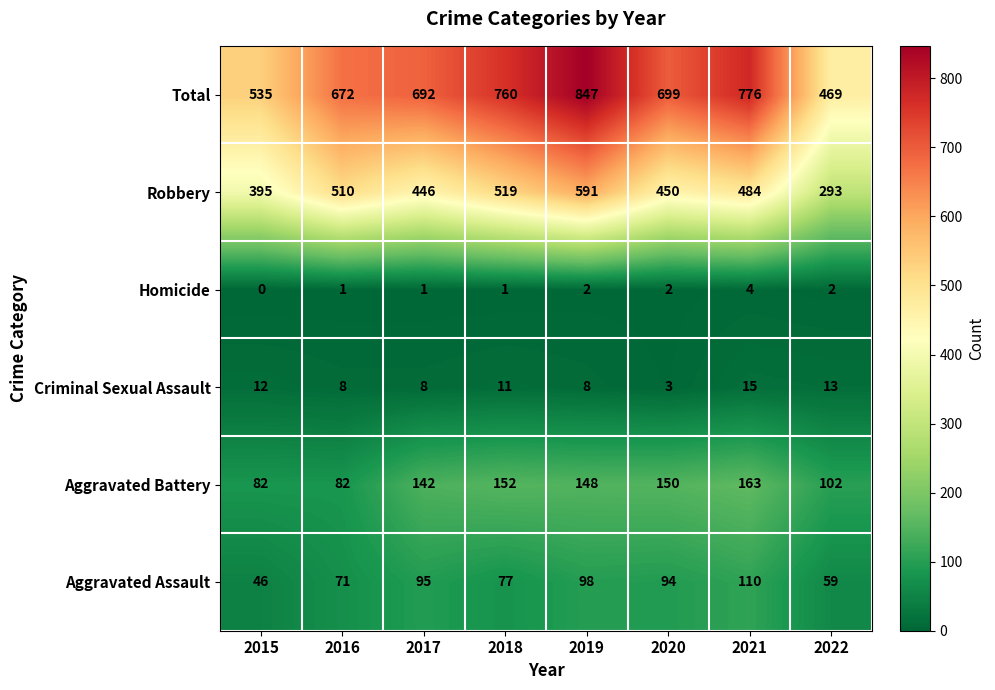

What is the sum of all Robbery values?

3688